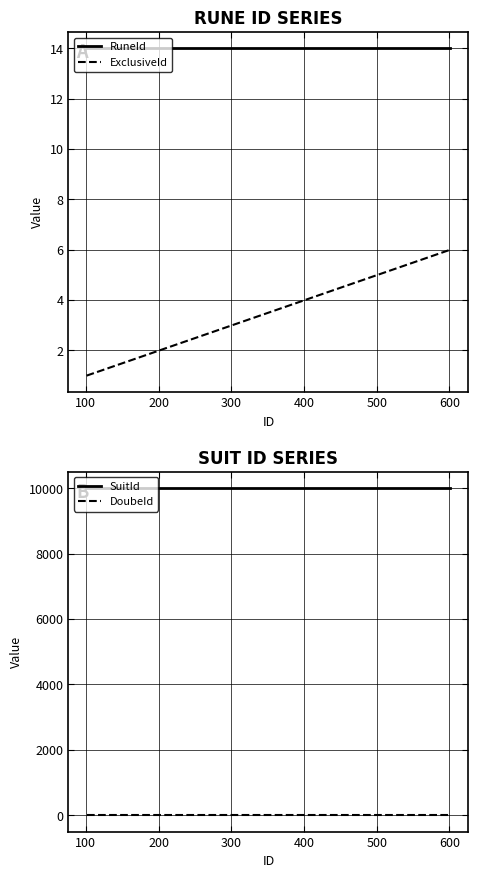

What is the value of the DoubeId point at the 6th from the left?

1